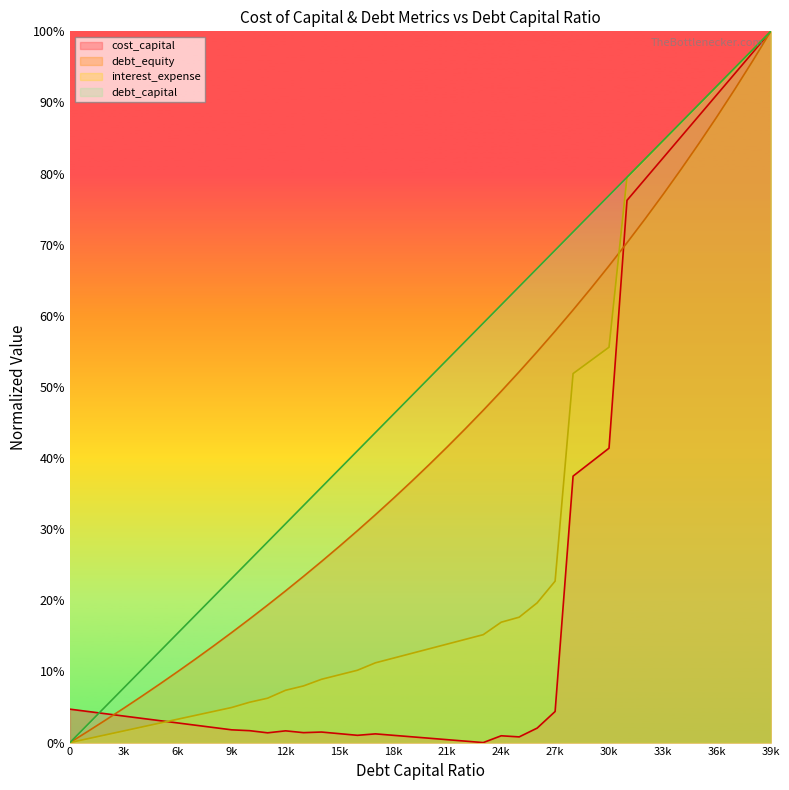

Rank the categories by interest_expense value from highest to lowest.

0.39, 0.38, 0.37, 0.36, 0.35, 0.34, 0.33, 0.32, 0.31, 0.3, 0.29, 0.28, 0.27, 0.26, 0.25, 0.24, 0.23, 0.22, 0.21, 0.2, 0.19, 0.18, 0.17, 0.16, 0.15, 0.14, 0.13, 0.12, 0.11, 0.1, 0.09, 0.08, 0.07, 0.06, 0.05, 0.04, 0.03, 0.02, 0.01, 0